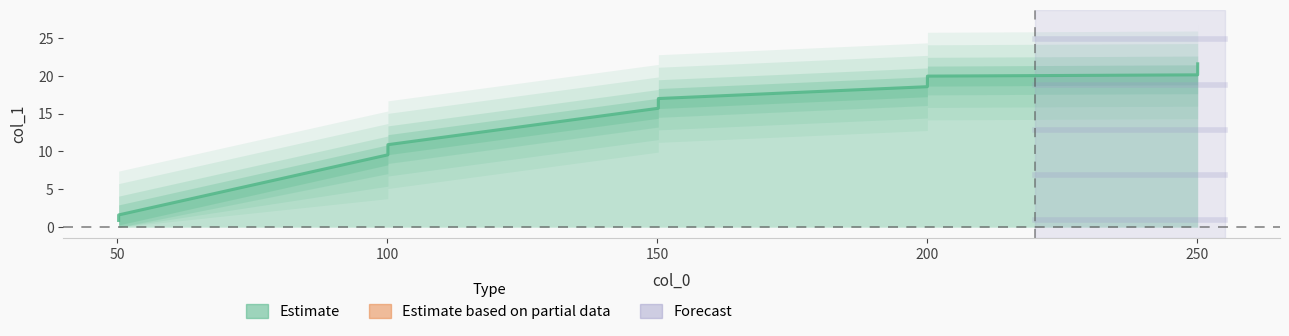

True or false: the data shows 17.4 at 150.

False